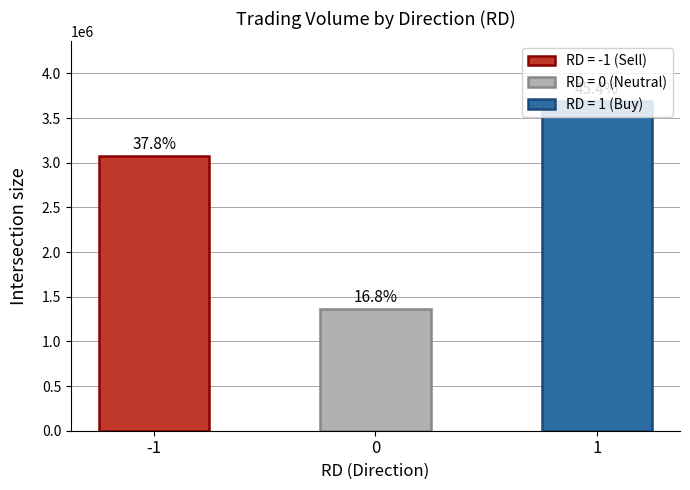

How many bars are there in total?

3